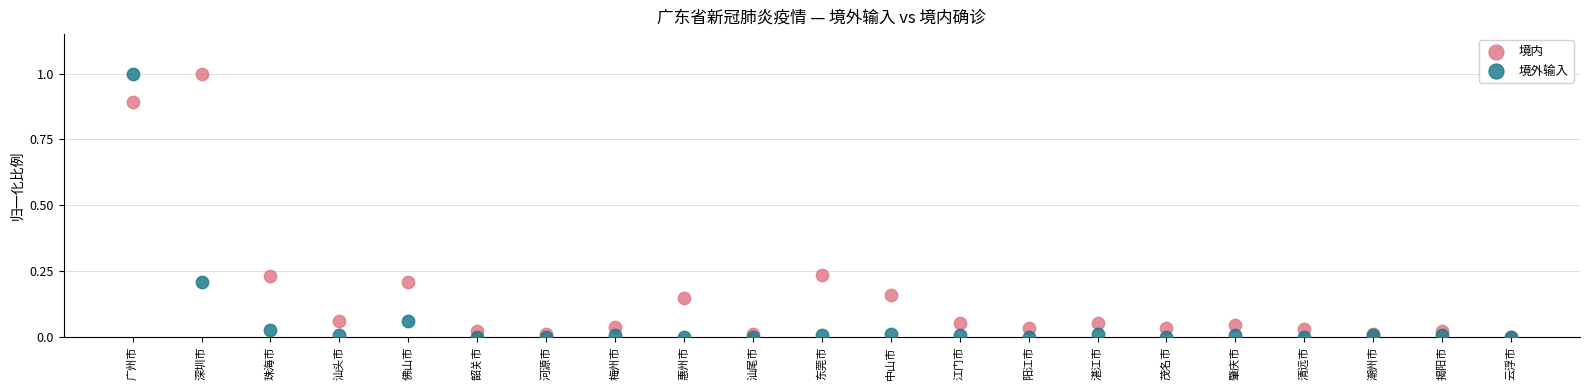

What are all the series names shown in the legend?

境内, 境外输入